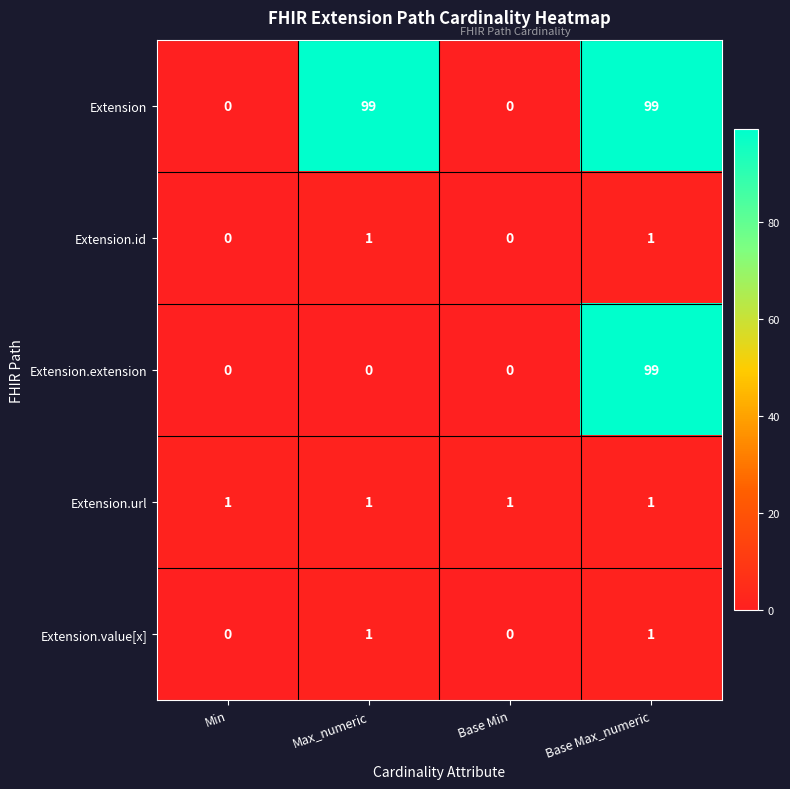

Which series has the largest total across all categories?

Extension